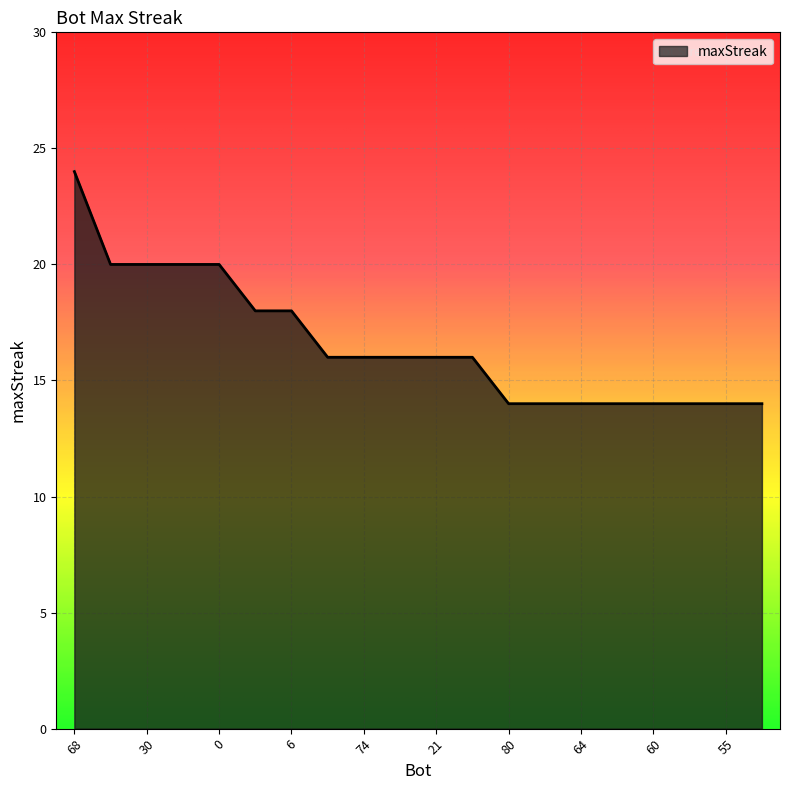

What is the smallest value displayed?

14